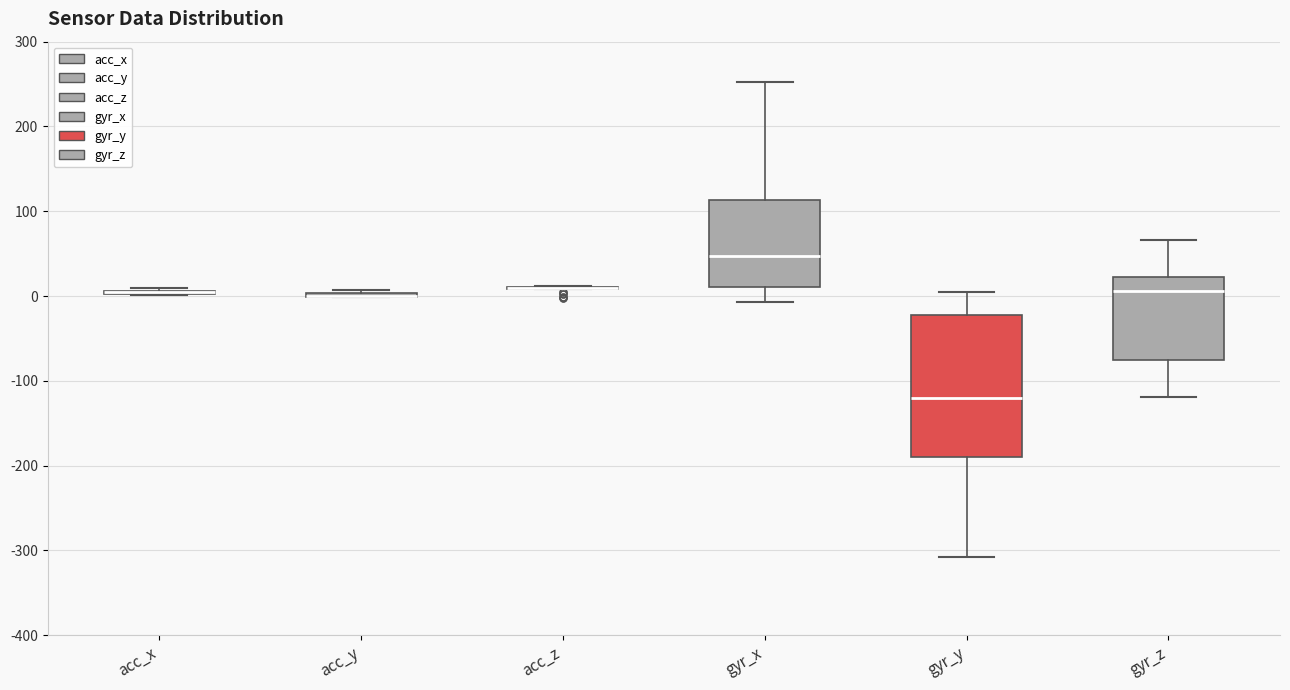

Comparing the boxes themselves (not the whiskers), which one is the tallest?

gyr_y